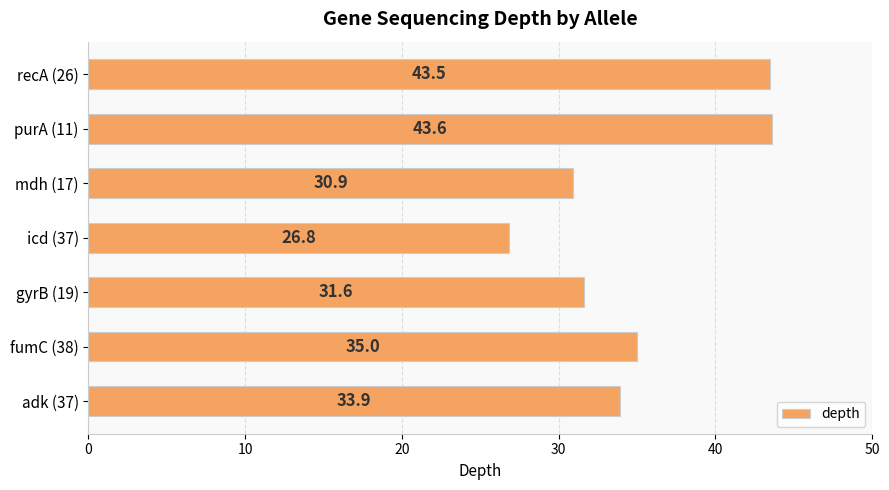

Rank the categories by value from lowest to highest.

icd (37), mdh (17), gyrB (19), adk (37), fumC (38), recA (26), purA (11)